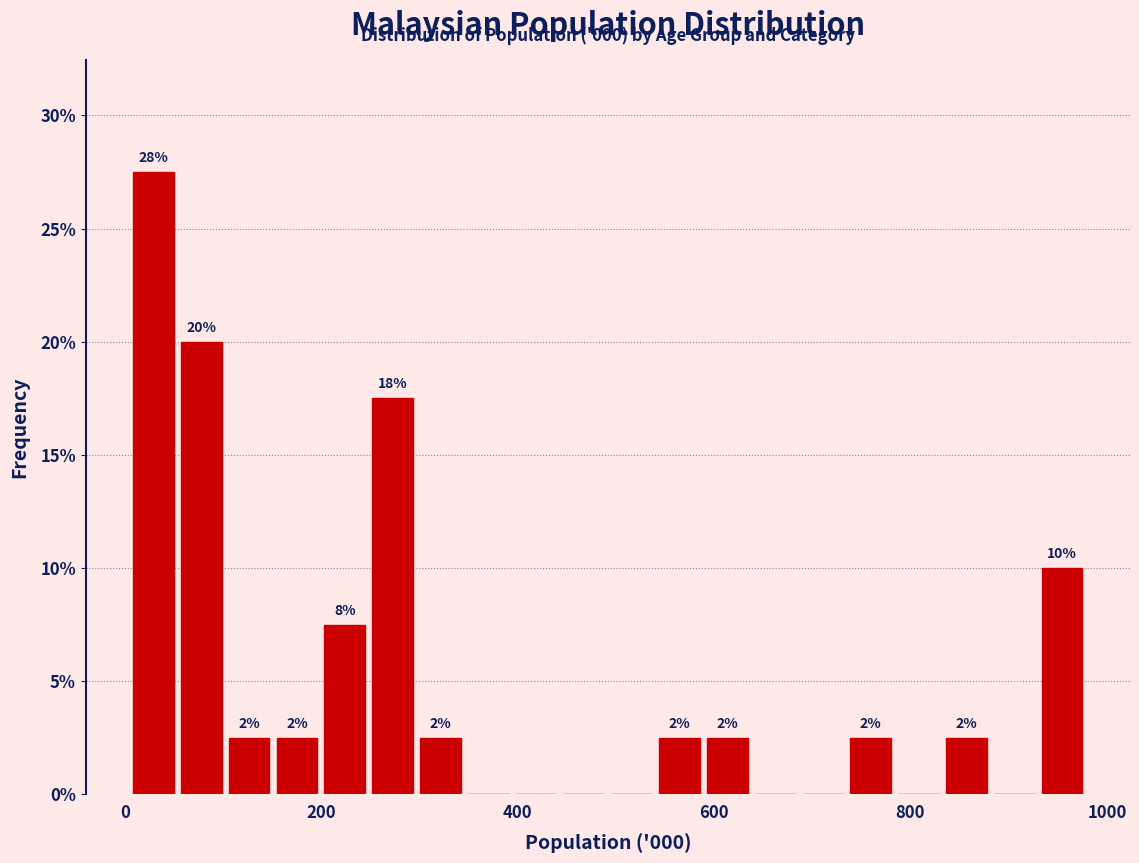

Read against the x-axis, roughly where is the centre of the tallest bar?

20